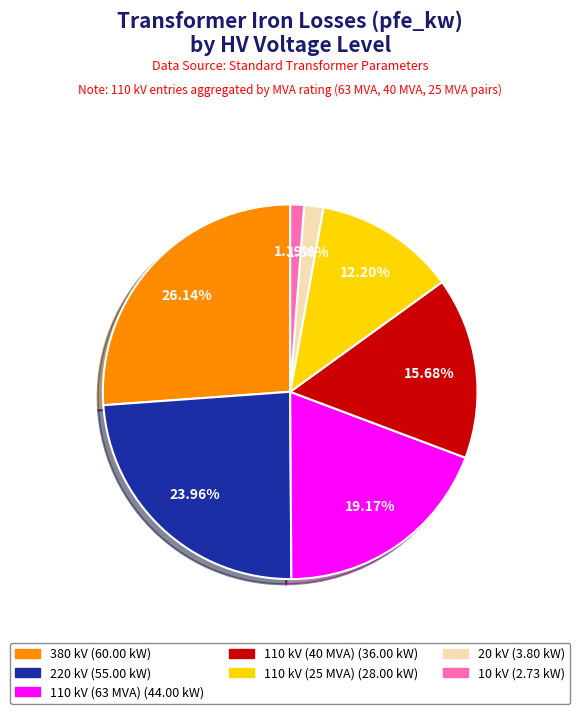

Does 380 kV represent more than half of the total?

No